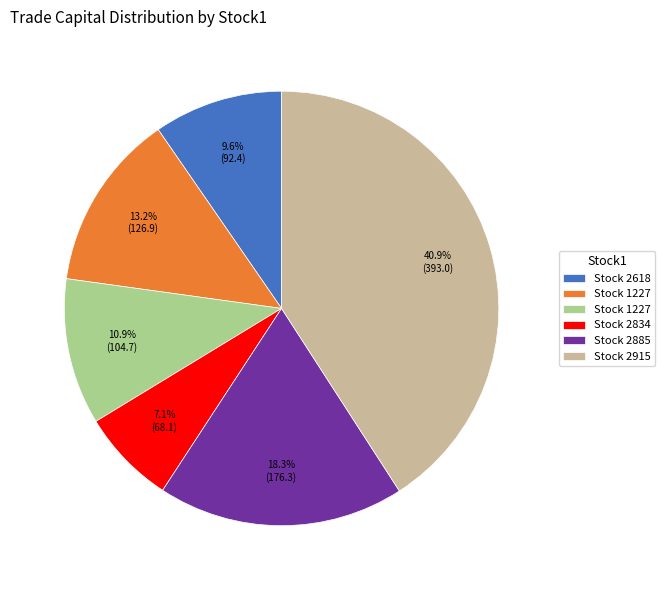

Is there a majority slice in this chart?

No